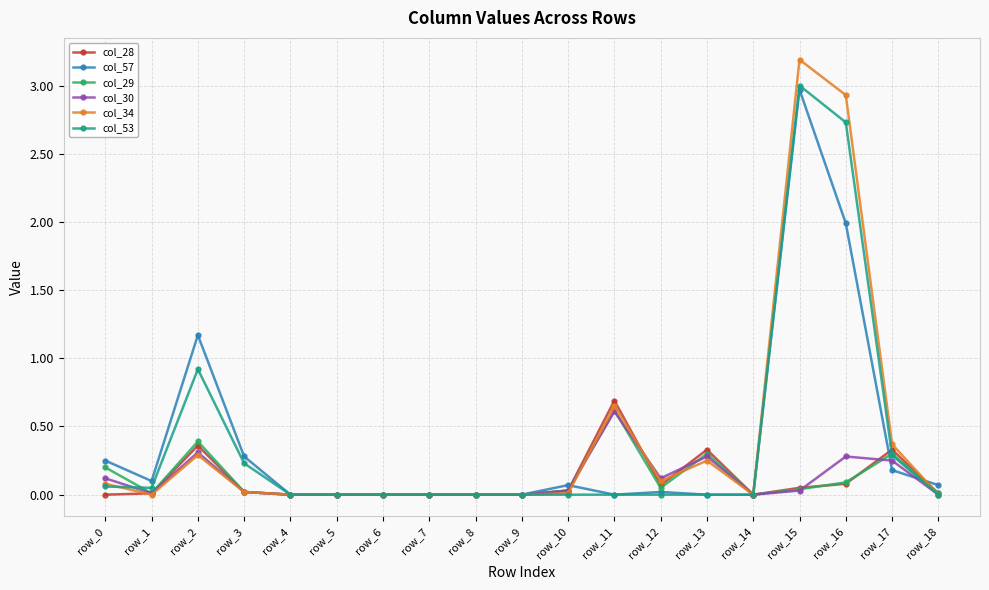

Does the chart have visible grid lines?

Yes